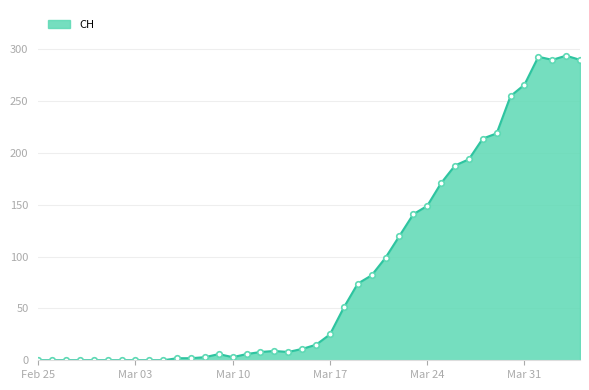

What is the maximum value shown in the chart?

294